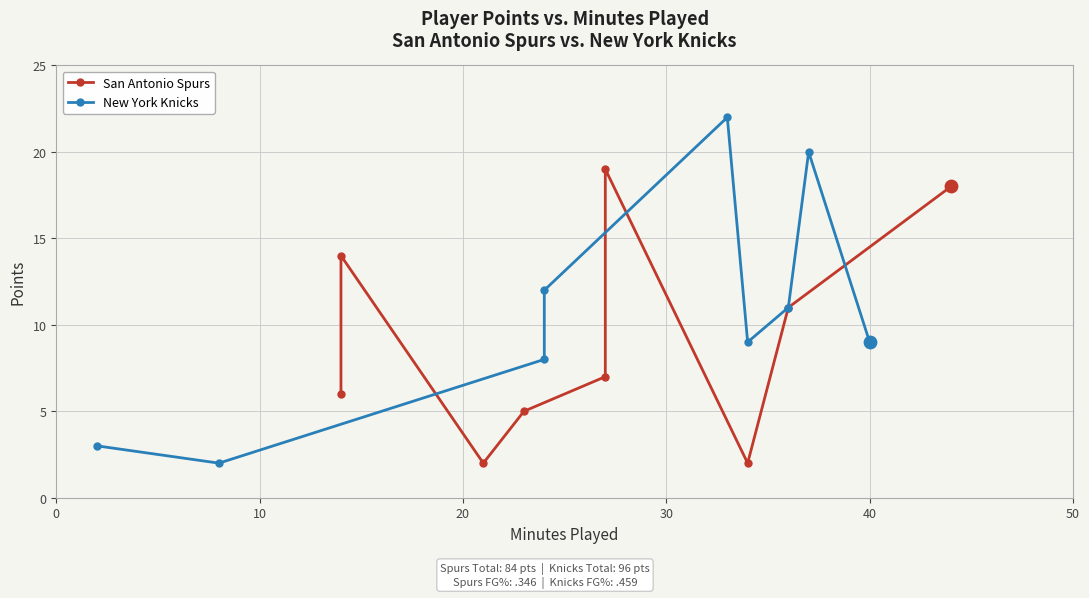

What are all the series names shown in the legend?

San Antonio Spurs, New York Knicks